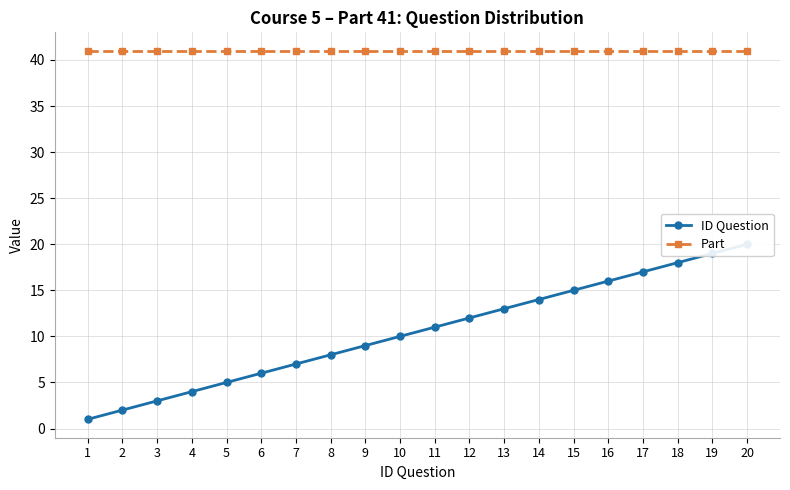

True or false: Part and ID Question intersect in this chart.

False